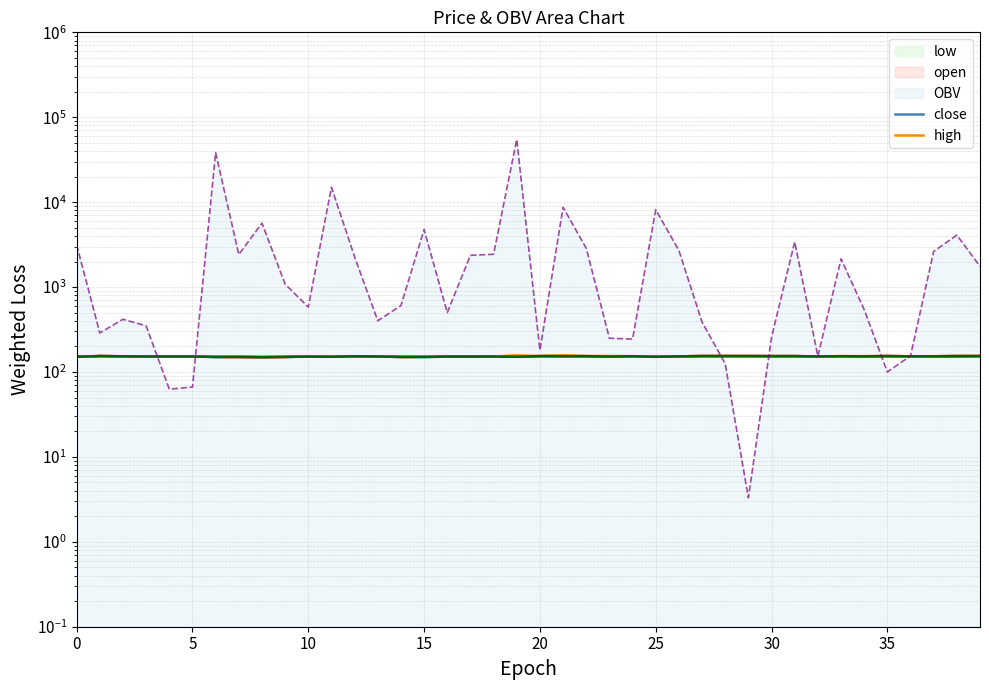

The value of close at 18 is 199.4. True or false?

False